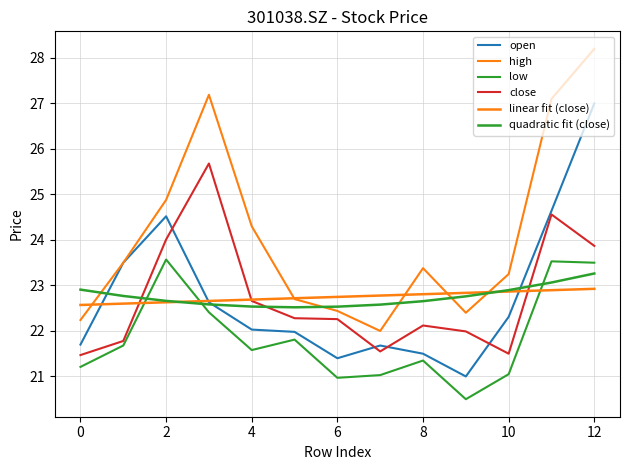

What is the maximum value shown in the chart?

28.2